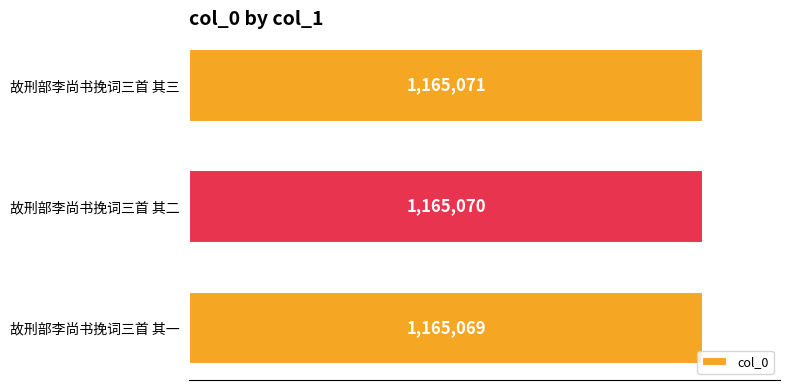

Does the chart contain any negative values?

No